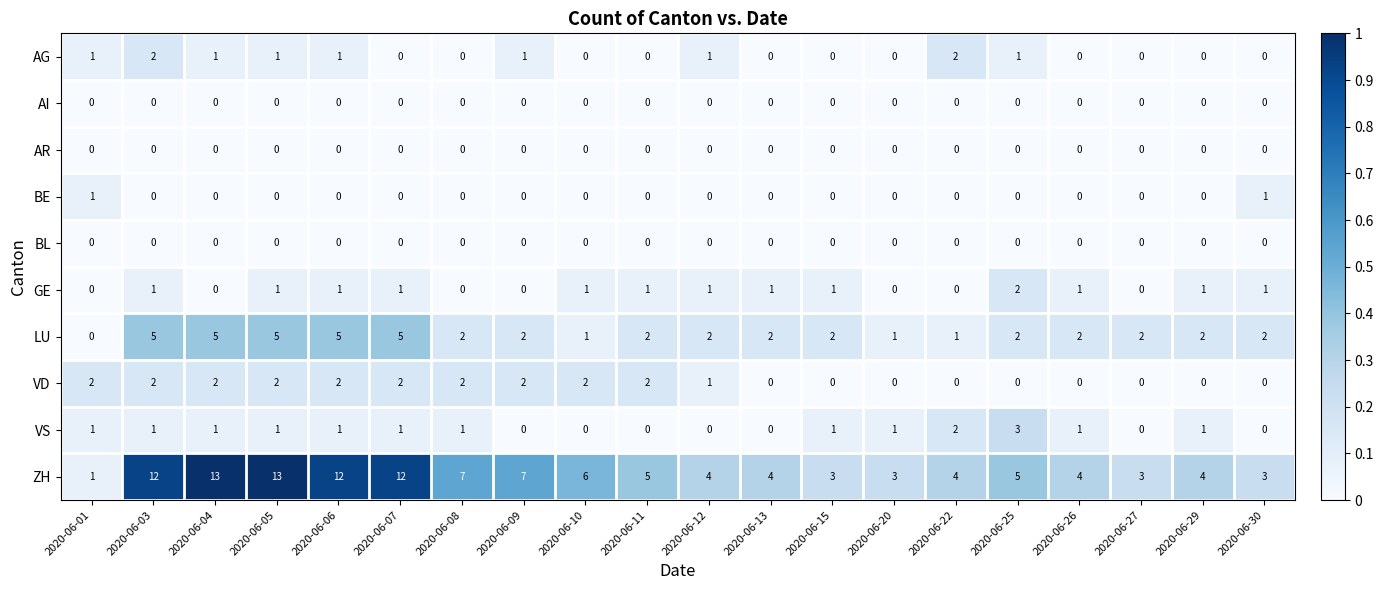

At how many categories does at least one series exceed 0?

20